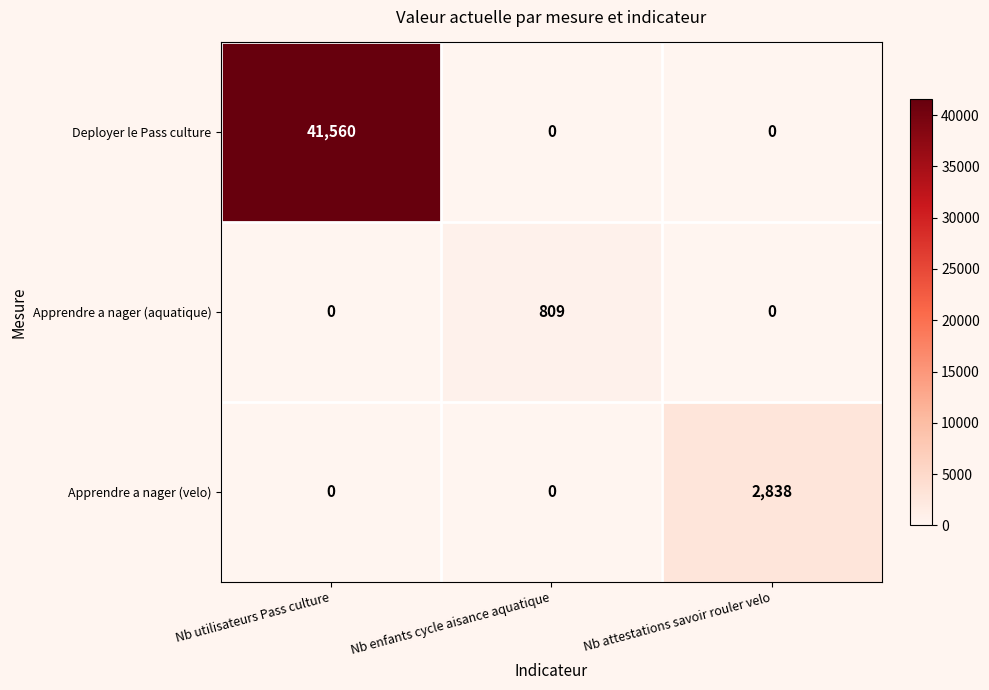

Is it true that Apprendre a nager (aquatique) equals 0 at Nb utilisateurs Pass culture?

True